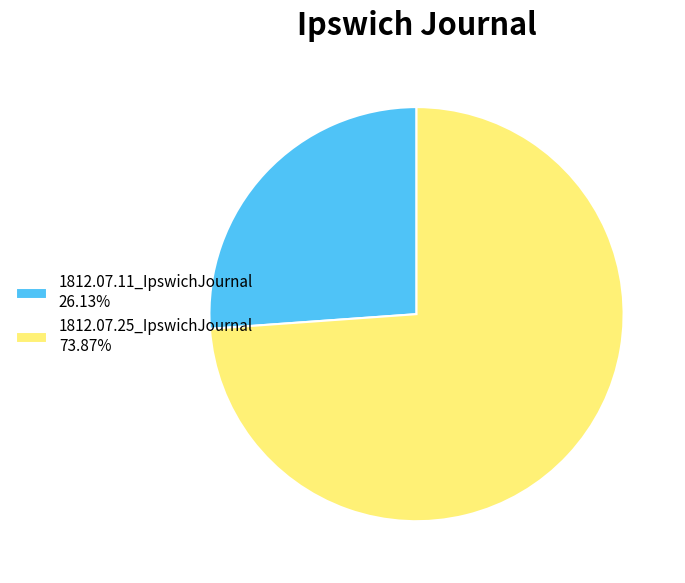

Does any single category account for the majority?

Yes